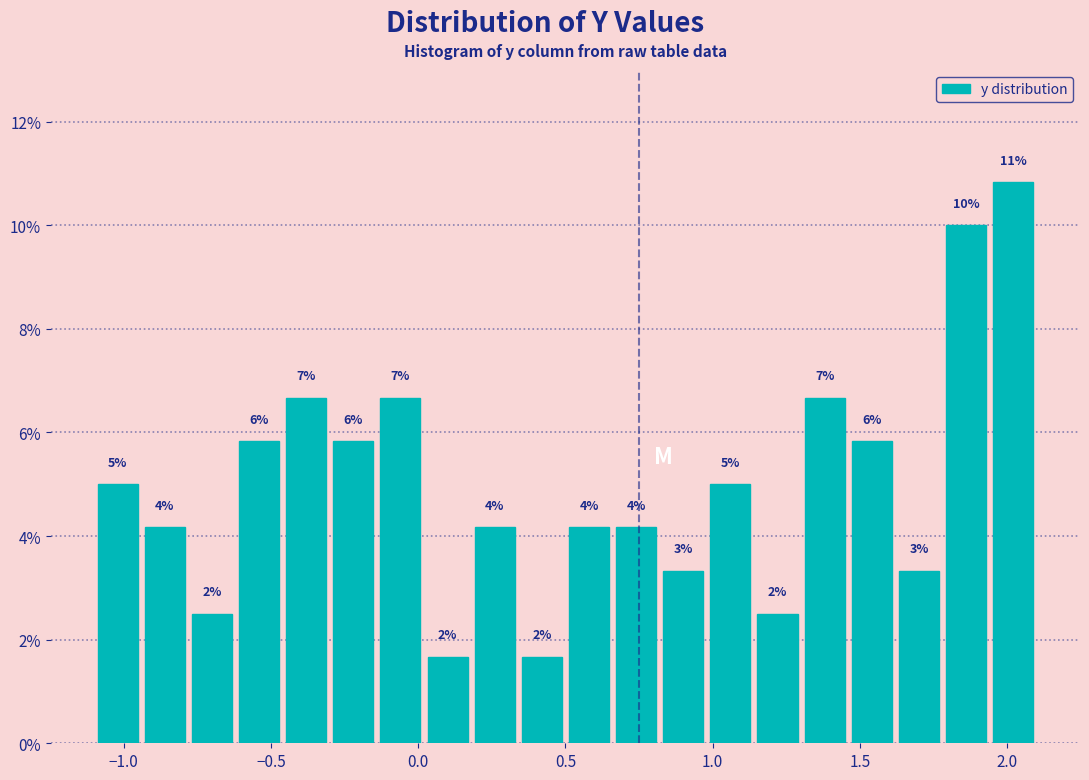

Read against the x-axis, roughly where is the centre of the tallest bar?

2.00